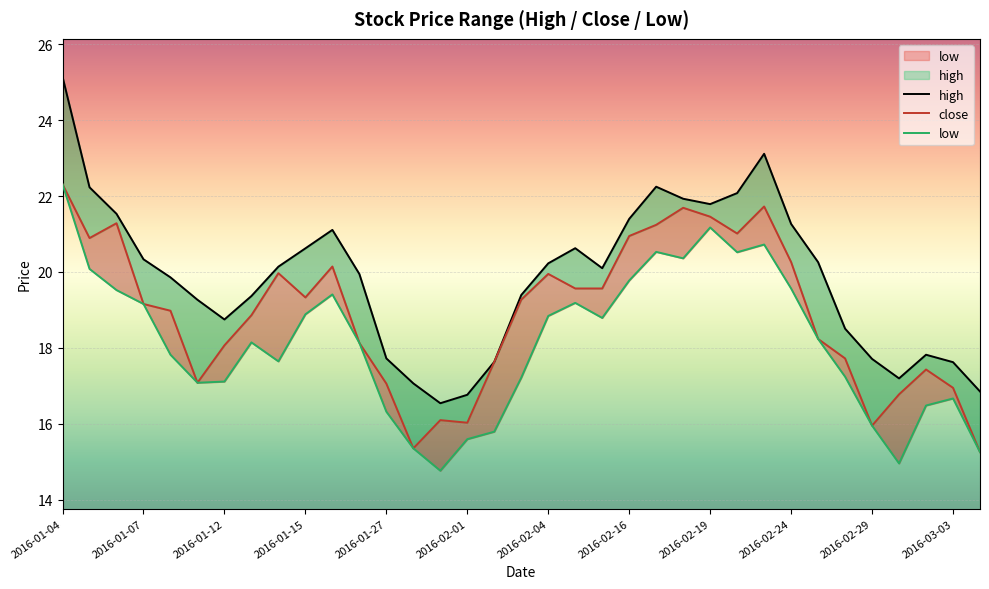

What is the greatest value displayed?

25.1